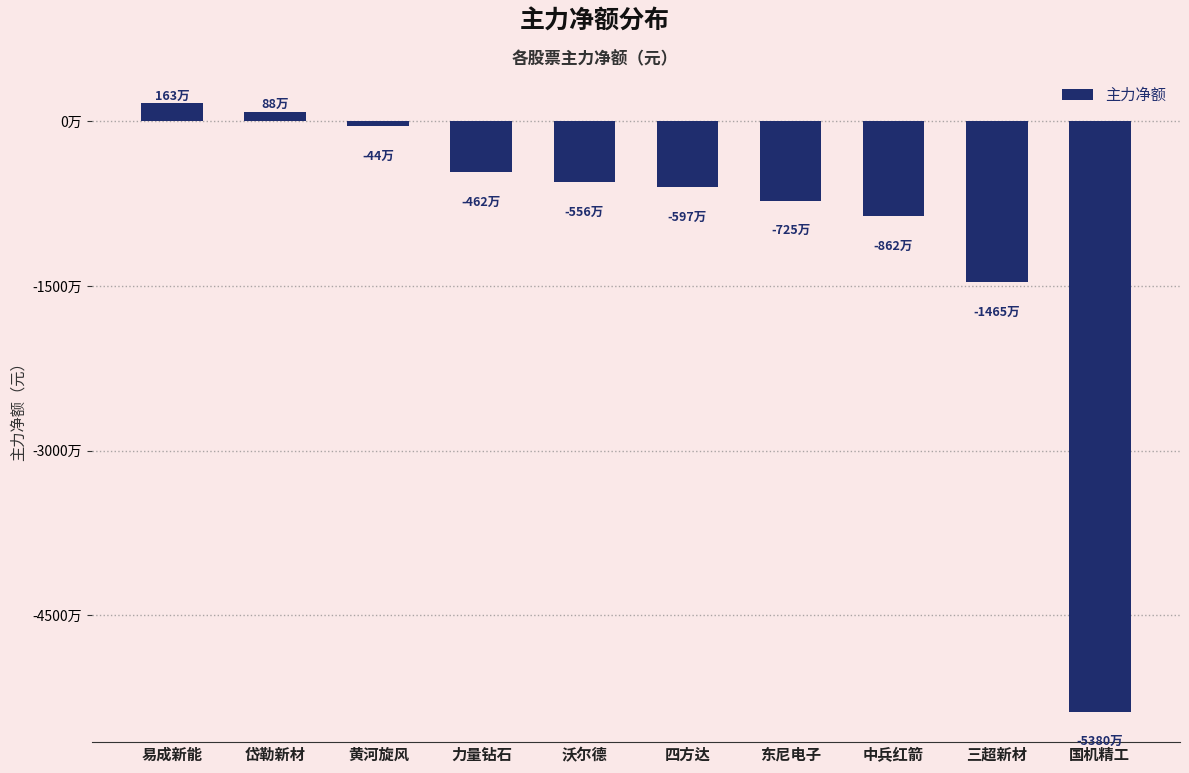

Are the bars horizontal?

No